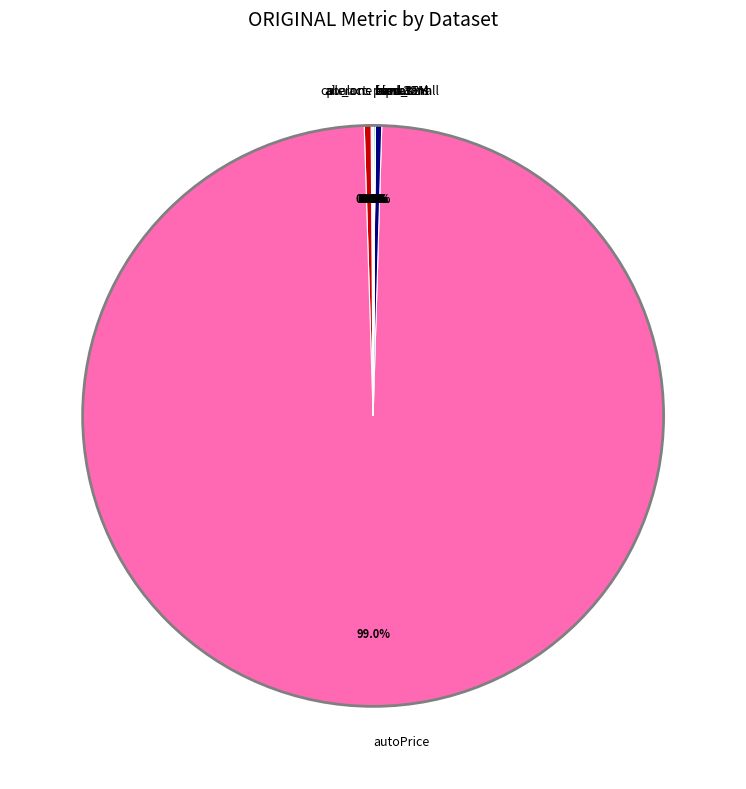

Is autoPrice the majority of the pie?

Yes